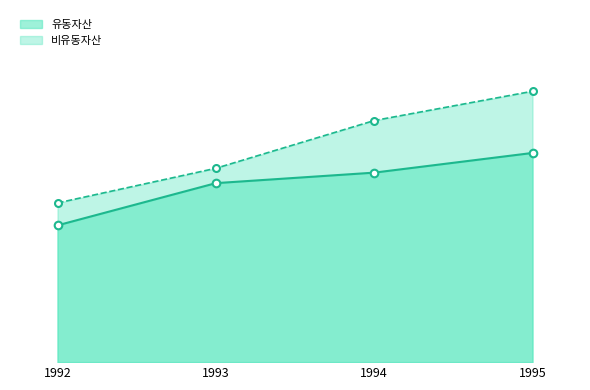

Is the value of 비유동자산 at 1992 greater than the value of 유동자산 at 1993?

No